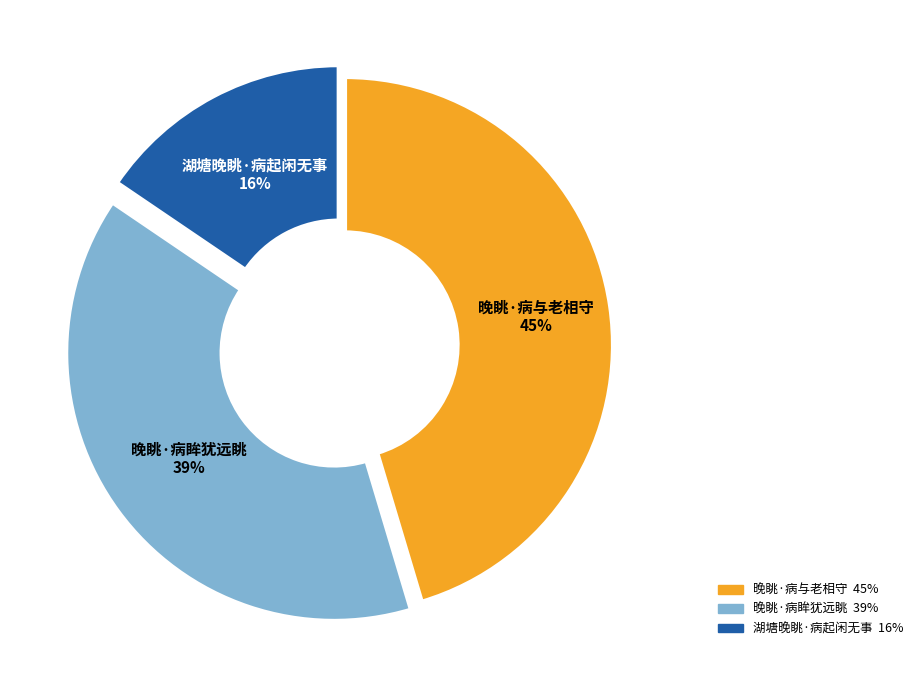

Which slice is the largest?

晚眺·病与老相守